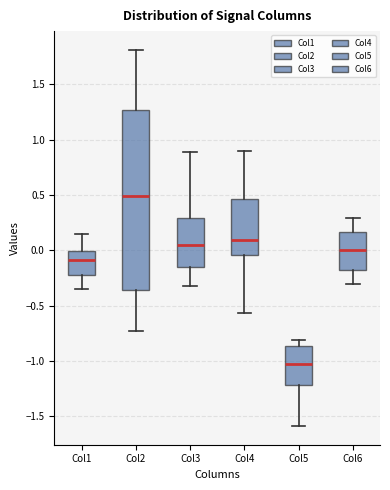

Which box has the highest median line?

Col2